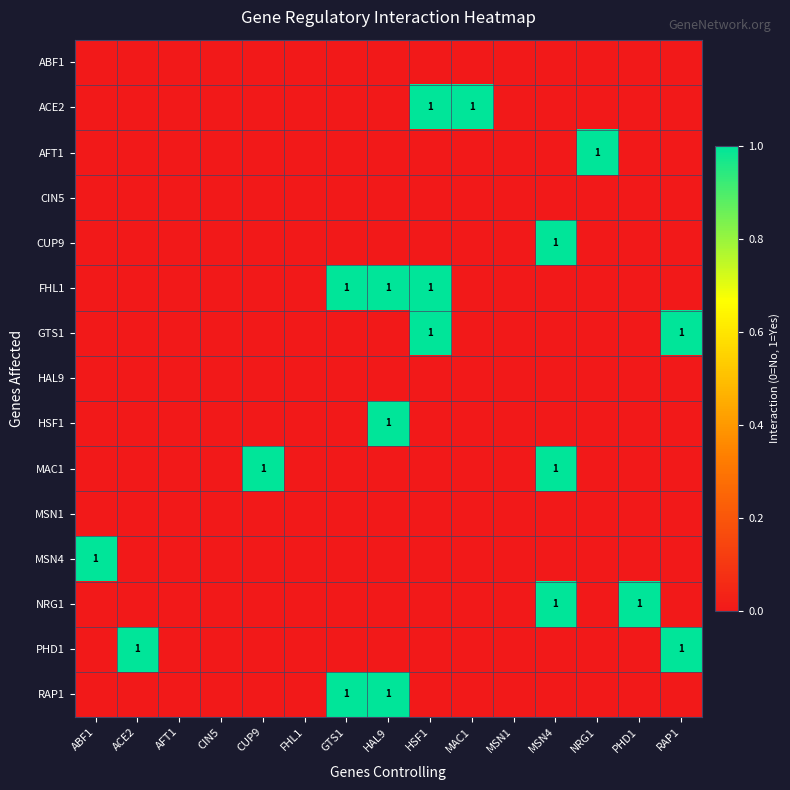

Which series has the largest total across all categories?

FHL1